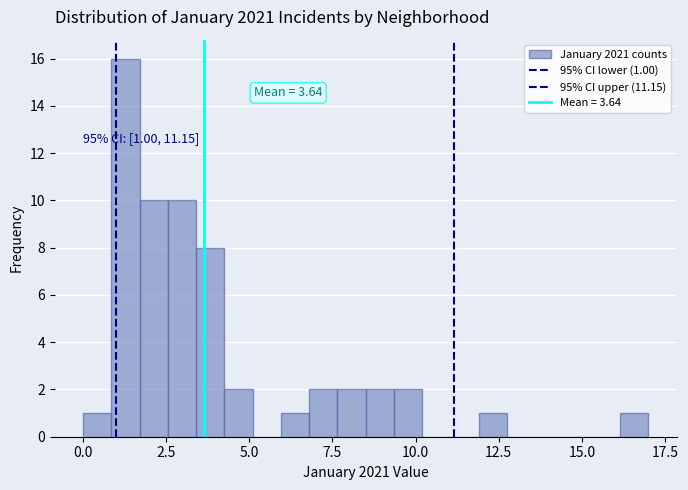

Read against the x-axis, roughly where is the centre of the tallest bar?

1.5